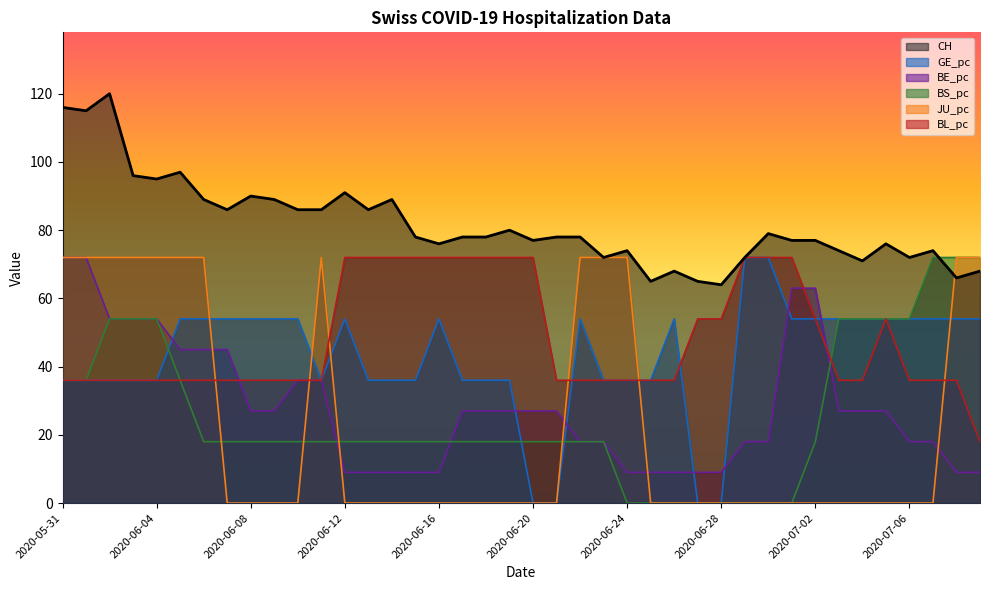

What is the spread (max minus min) of values at 2020-06-28?

64.0